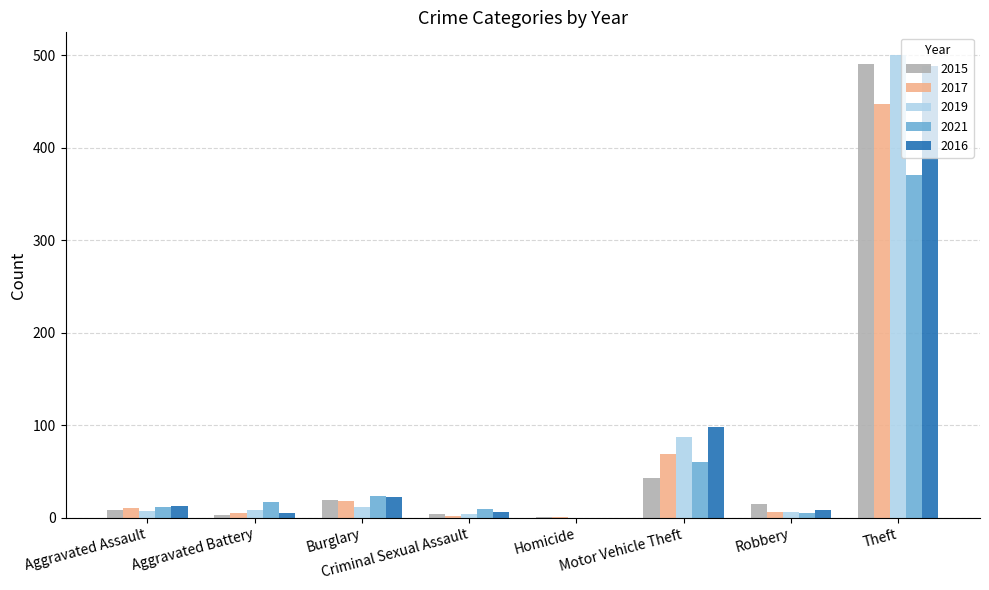

The 2017 series shows 698 at Theft. True or false?

False